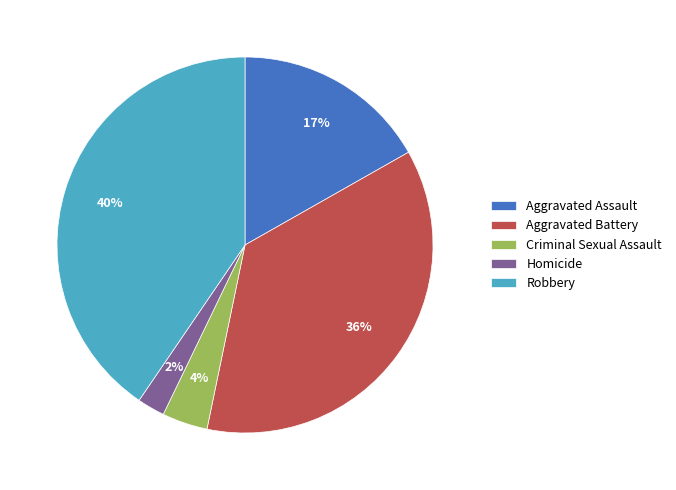

To the nearest percent, what is the difference between the Aggravated Assault and Criminal Sexual Assault slice percentages?

13%